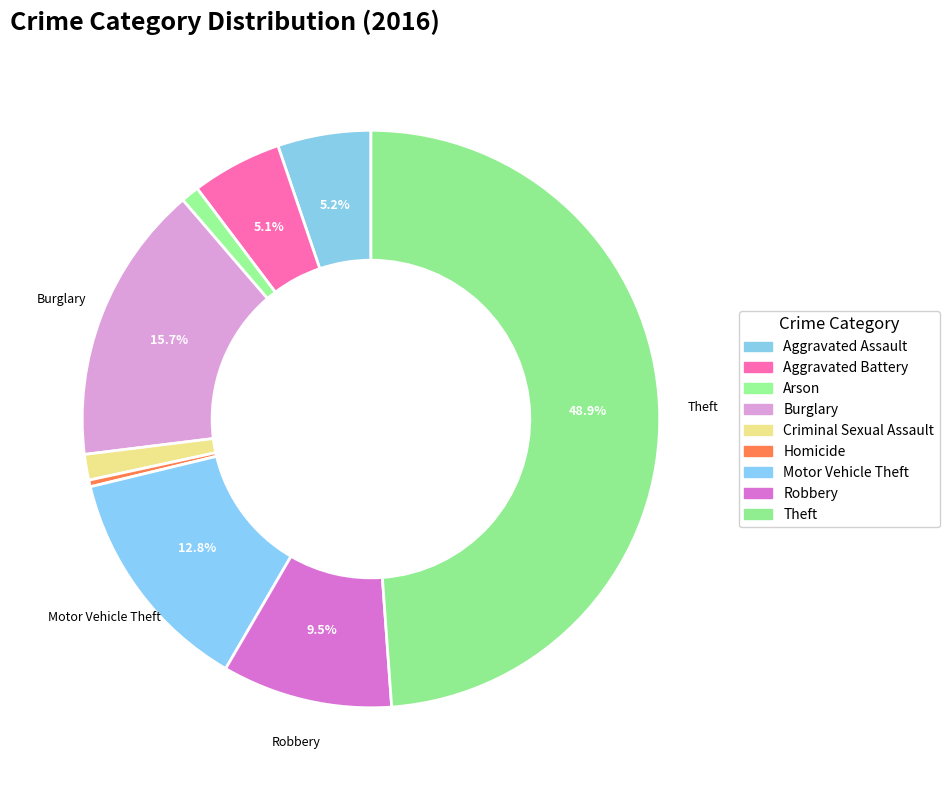

What is the smallest slice in the pie chart?

Homicide